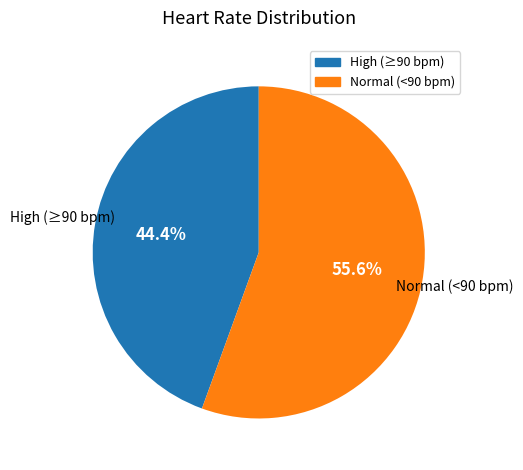

How many segments does this pie chart have?

2